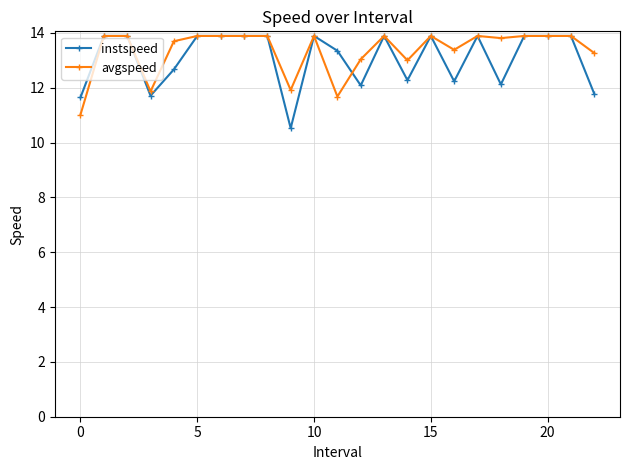

Is this an area chart (filled region under the line)?

No